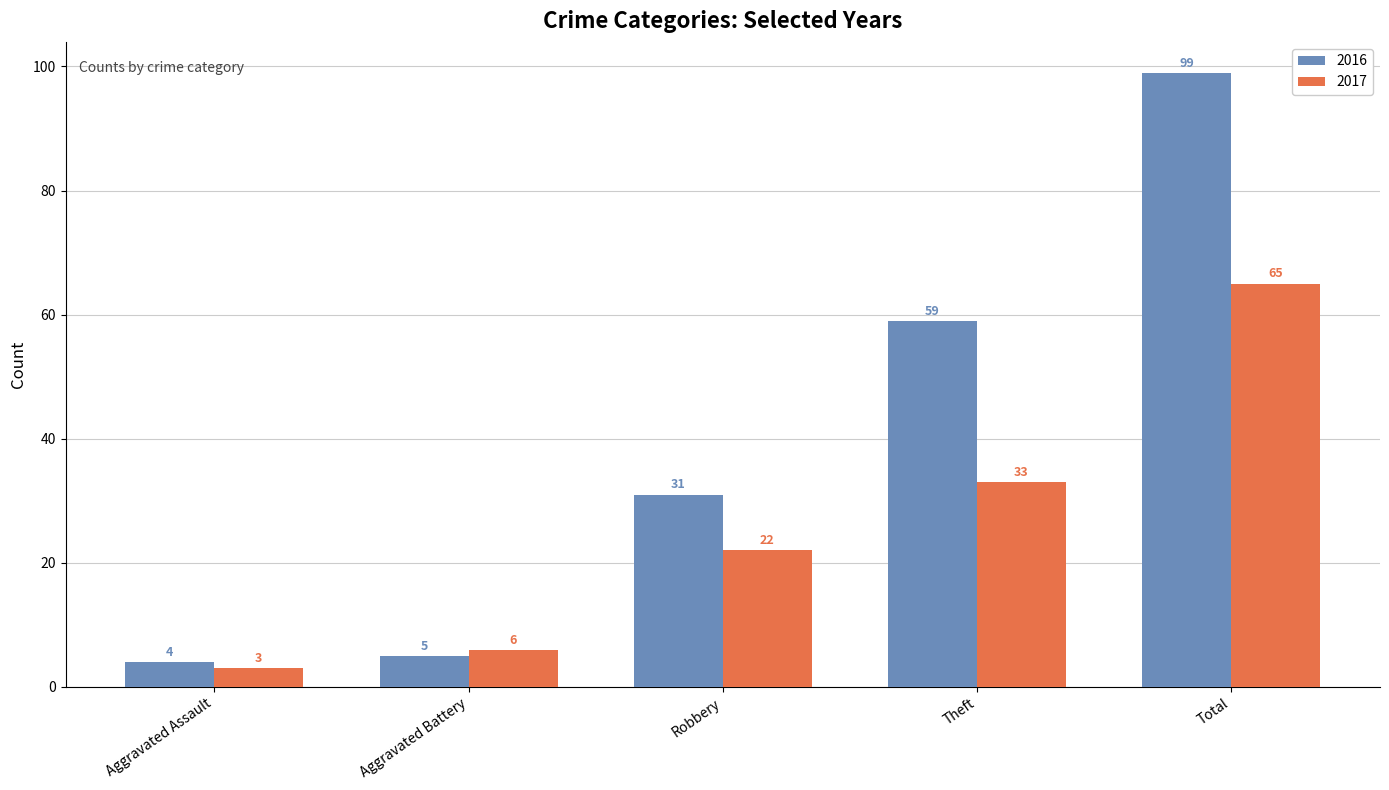

What value does the 2017 series have at Theft, to the nearest 5?

35